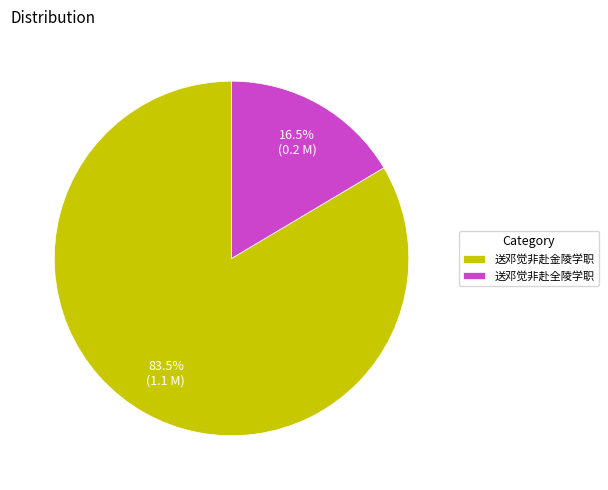

Between 送邓觉非赴全陵学职 and 送邓觉非赴金陵学职, which is larger?

送邓觉非赴金陵学职